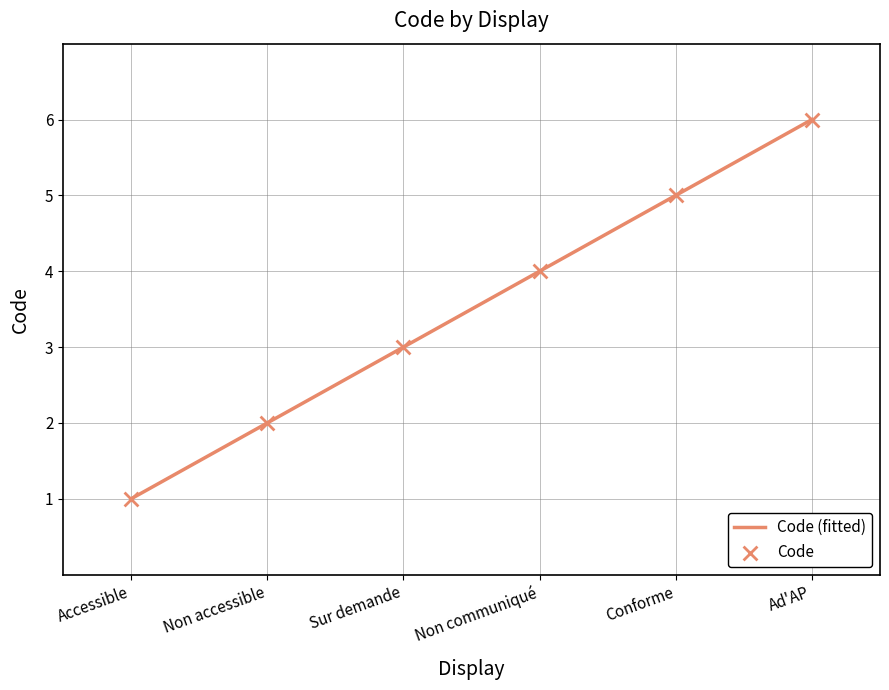

What is the change in value from Non communiqué to Ad'AP?

+2